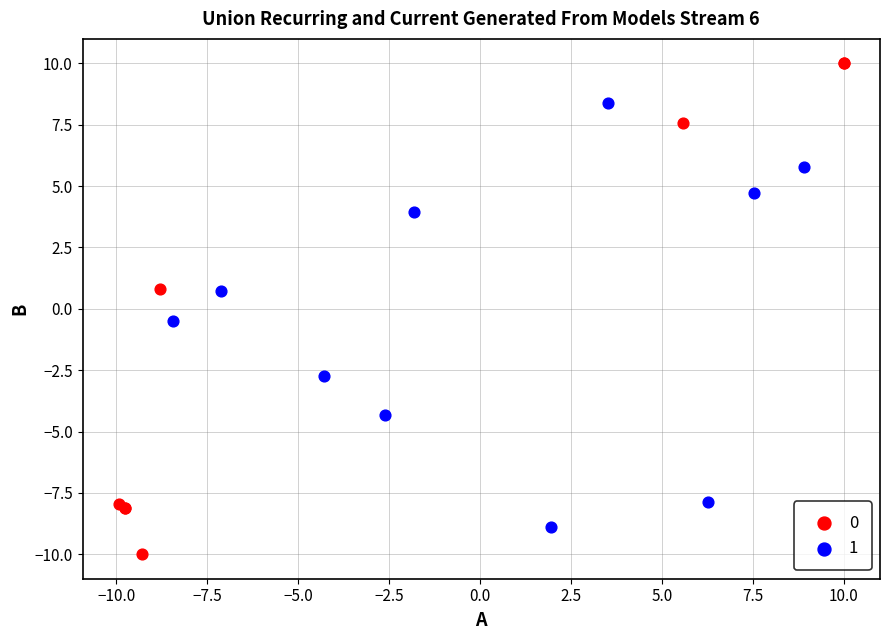

Which series has the largest Y range (max minus min)?

0